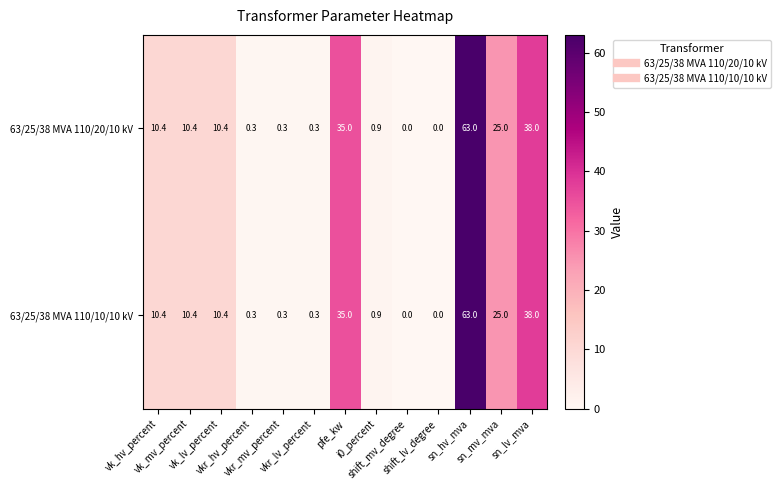

What is the difference between the maximum and minimum values in the 63/25/38 MVA 110/20/10 kV series?

63.0